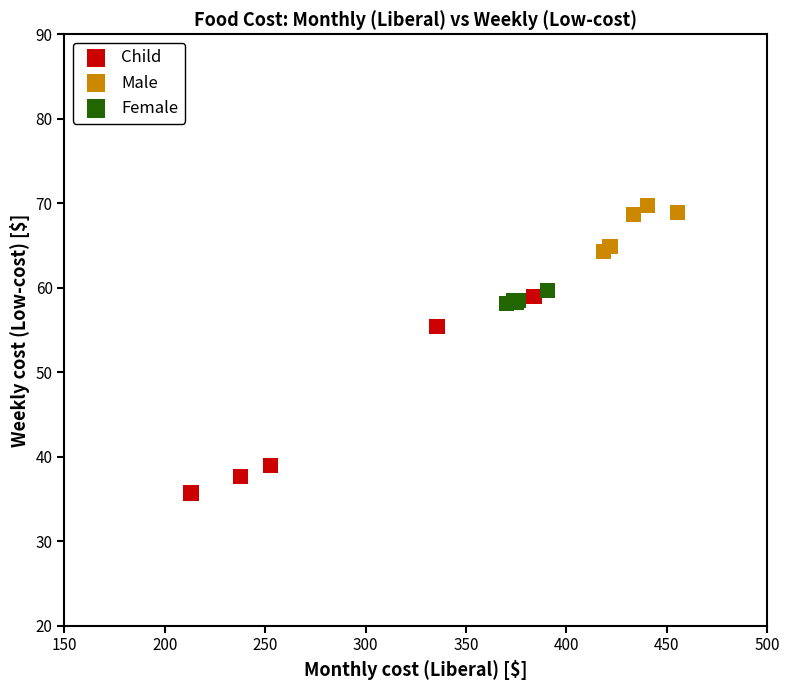

Which series contains the lowest Y value?

Child